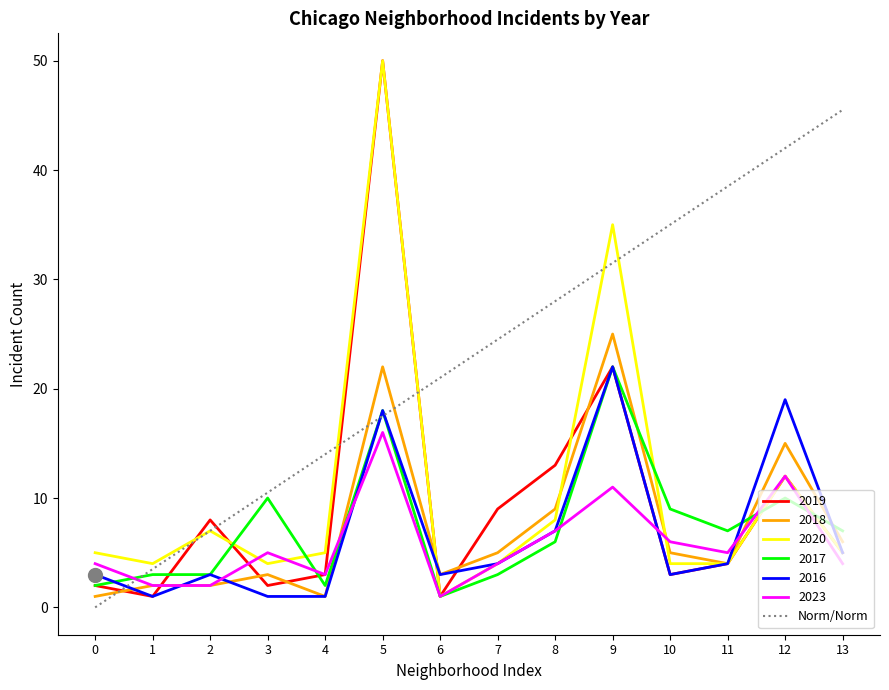

True or false: 2016 has a value of 4.0 at 7.

True